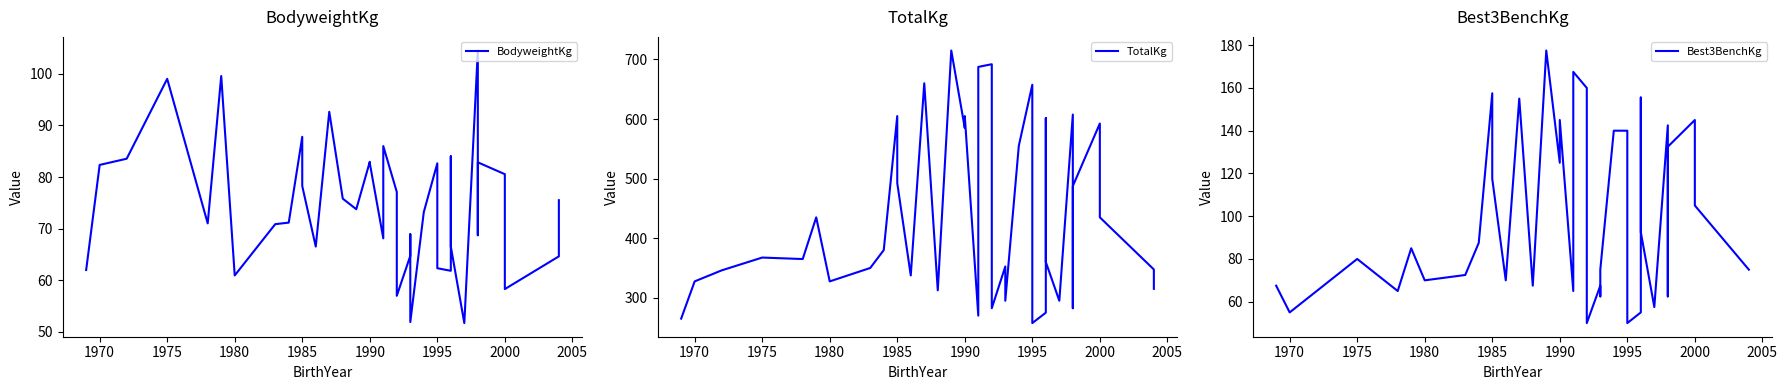

Is the value of TotalKg at 34 greater than the value of Best3BenchKg at 16?

Yes